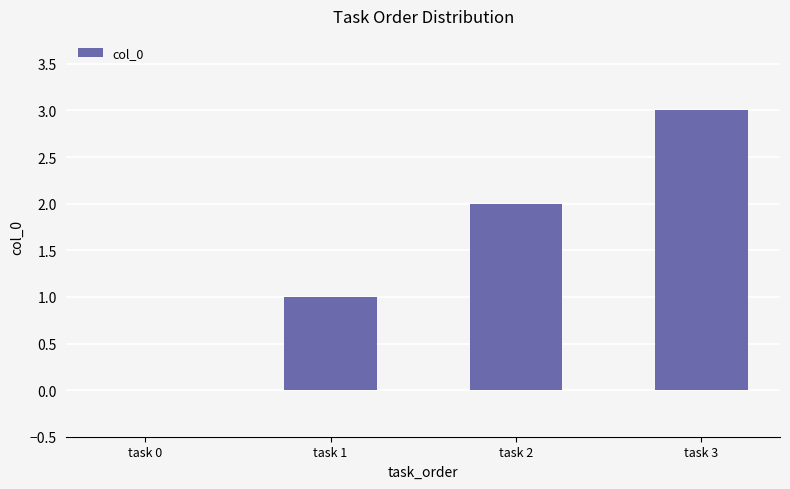

What is the change in value from task 1 to task 2?

+1